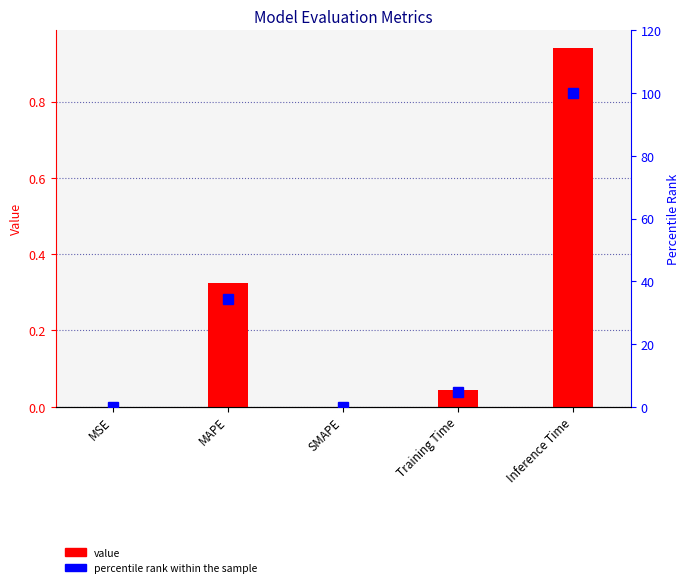

Reading left to right, extract all data points from this chart.

value: MSE=0.0	MAPE=0.3	SMAPE=0.0	Training Time=0.0	Inference Time=0.9
percentile rank within the sample: MSE=0.0	MAPE=34.5	SMAPE=0.0	Training Time=4.7	Inference Time=100.0